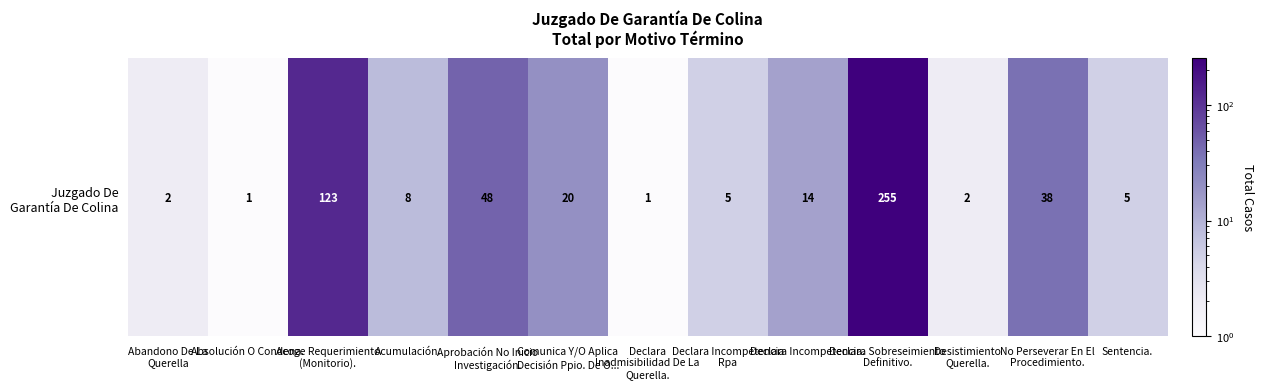

How many categories are shown in the chart?

13